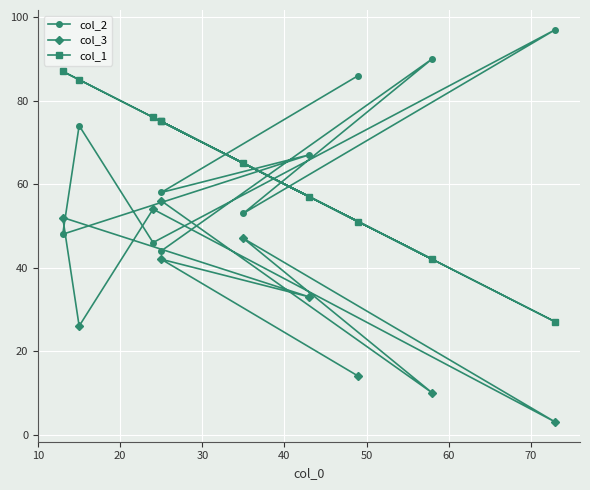

Does the chart display data point markers on the line(s)?

Yes